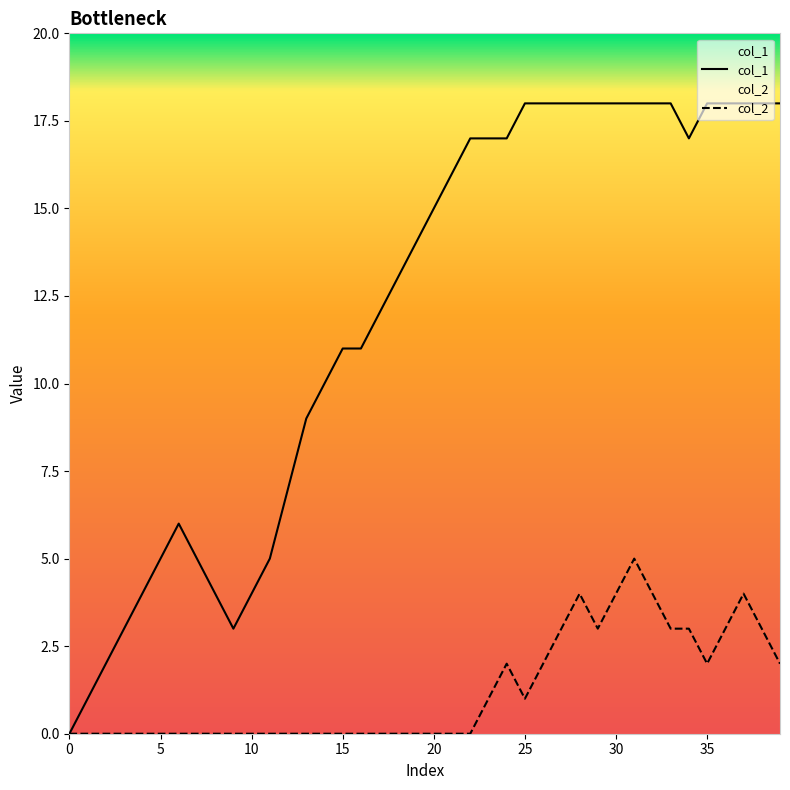

What is the total value across all series at 14?

10